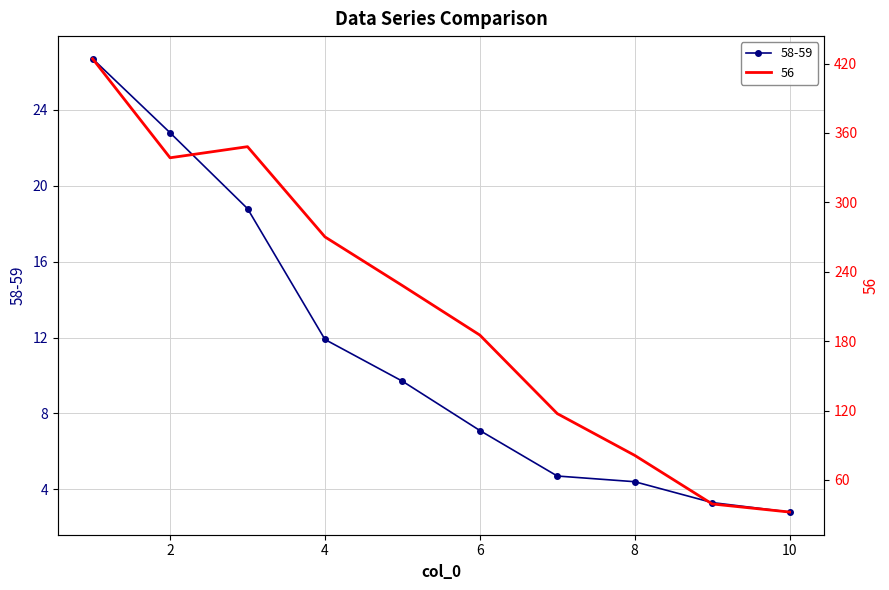

At which category is the sum across all series the highest?

1